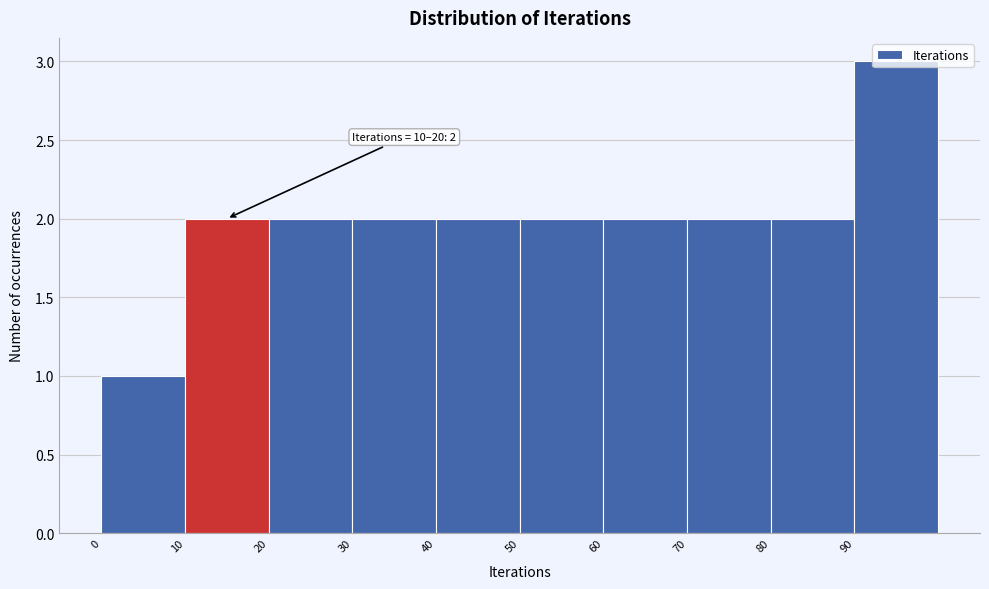

Over which range of the x-axis is the bar tallest?

90 to 100